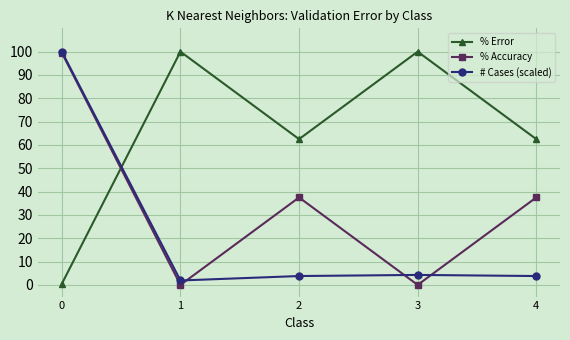

How many intersections are there between % Error and % Accuracy?

1